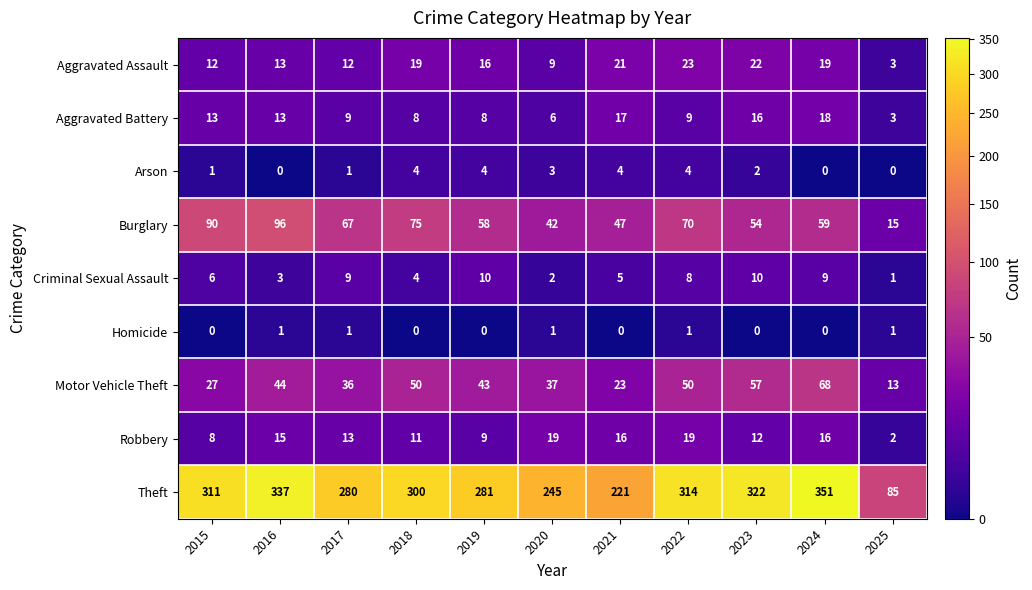

Rank the series at 2015 from highest to lowest value.

Theft, Burglary, Motor Vehicle Theft, Aggravated Battery, Aggravated Assault, Robbery, Criminal Sexual Assault, Arson, Homicide